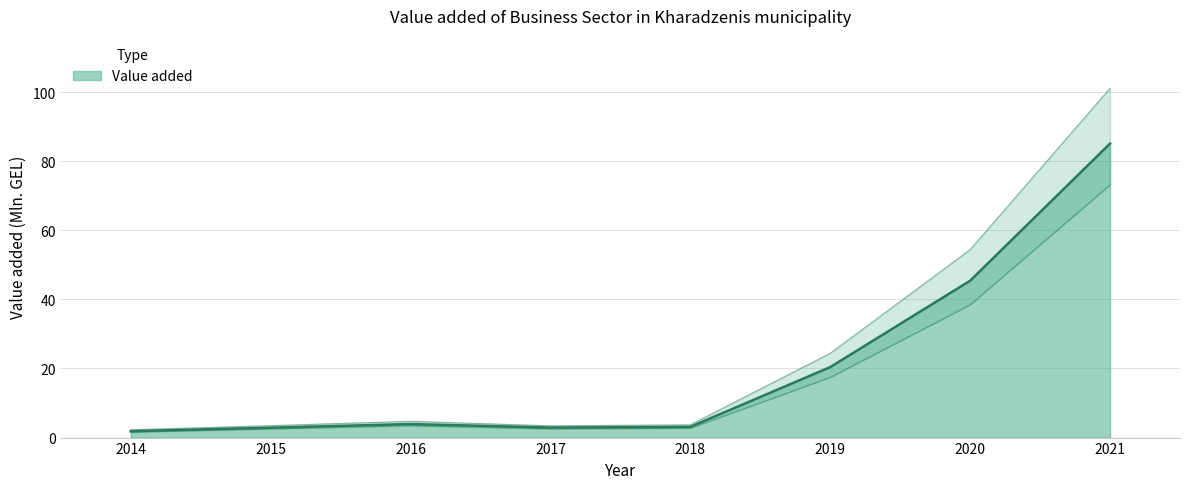

How many interior local valleys (lower than both neighbors) does the data have?

1